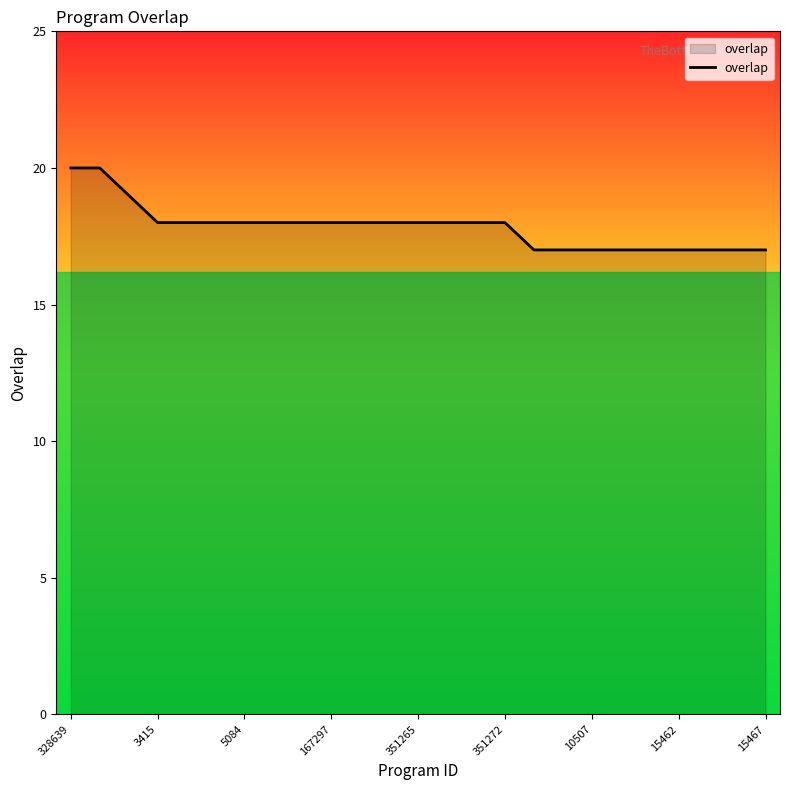

What is the difference between the maximum and minimum values?

3